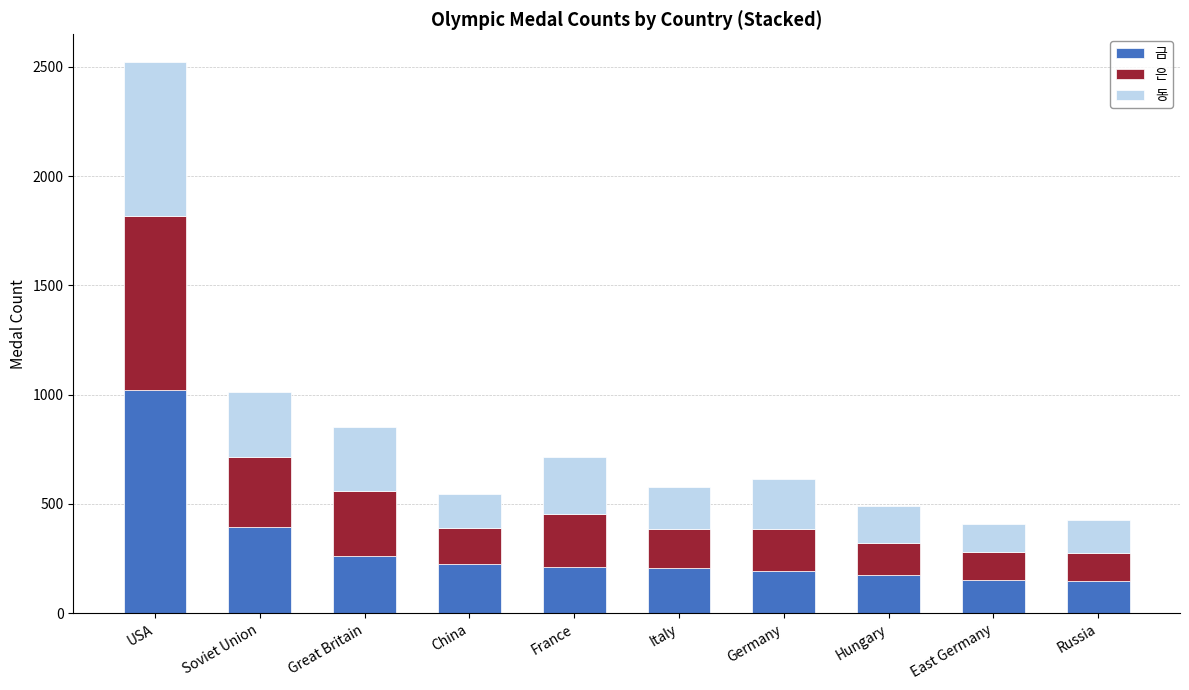

What is the total value across all series at Great Britain?

851